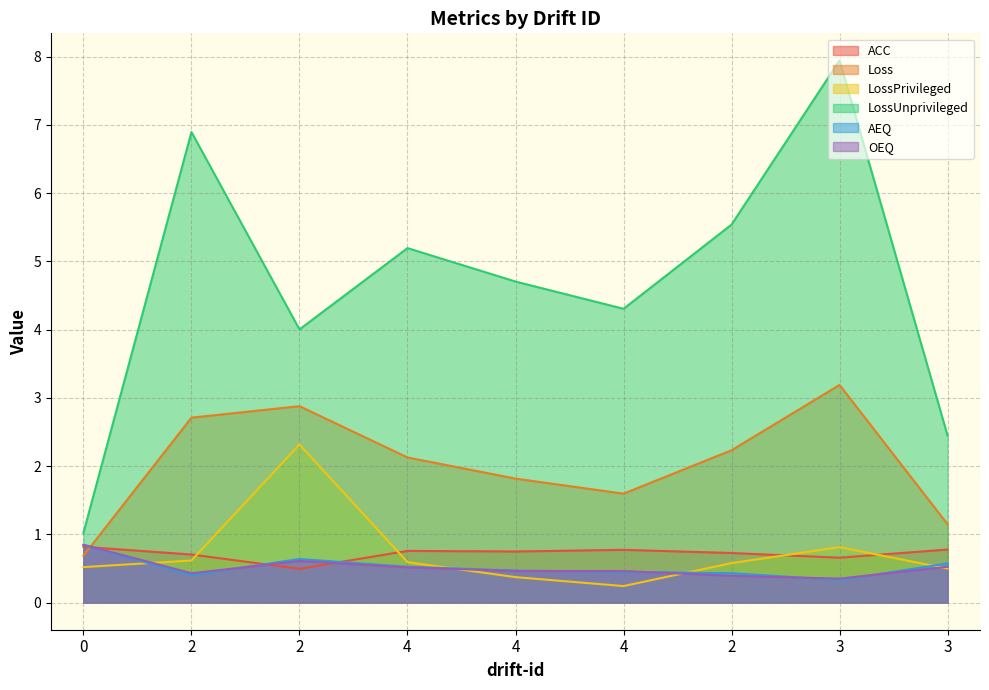

Does the chart have visible grid lines?

Yes